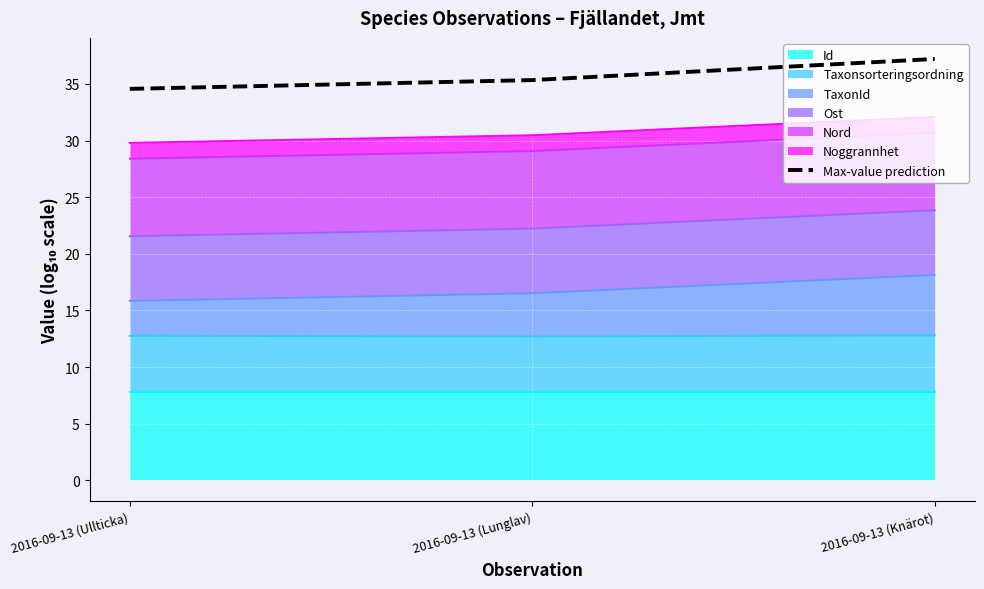

List the labels in order of value, smallest first.

2016-09-13 (Ullticka), 2016-09-13 (Lunglav), 2016-09-13 (Knärot)